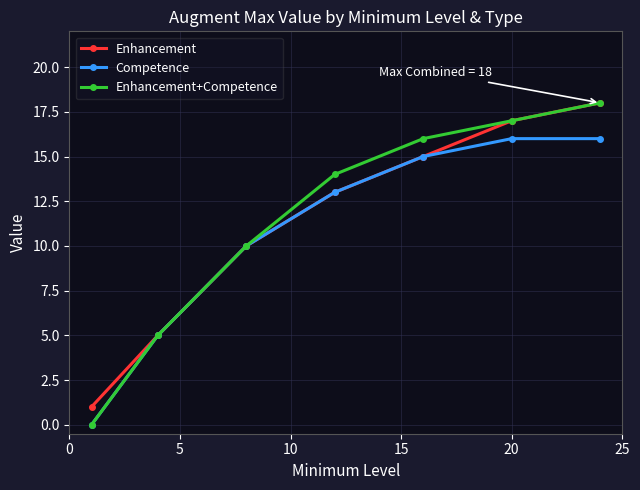

What is the value of the Enhancement+Competence point at the 6th from the left?

17